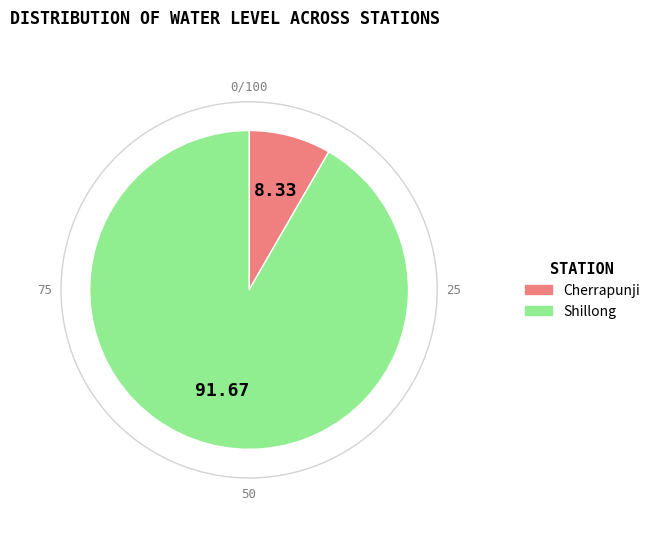

Which category has the smallest portion of the pie?

Cherrapunji